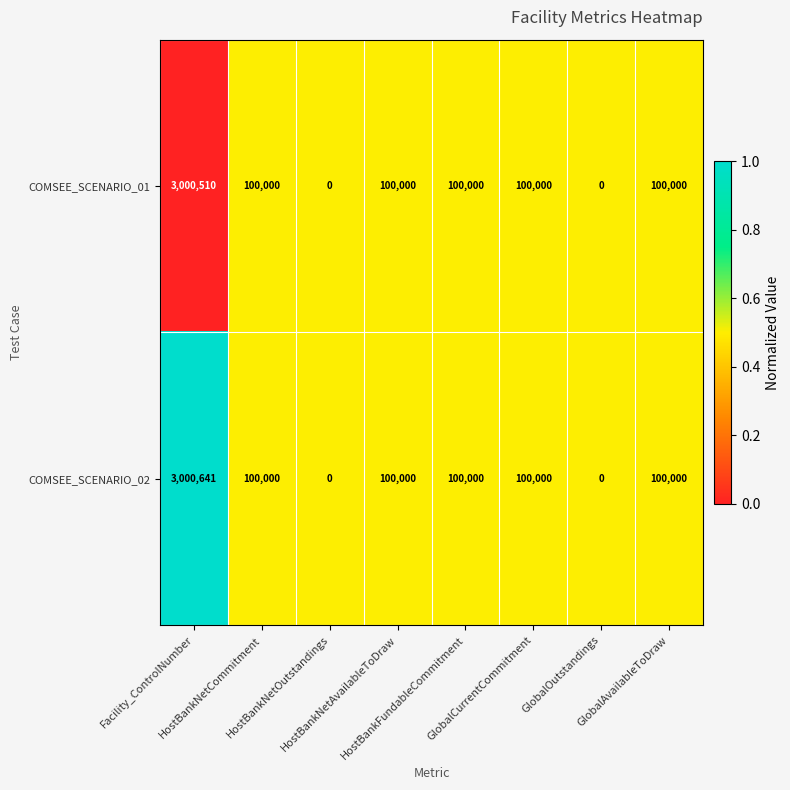

What is the average value of the COMSEE_SCENARIO_01 series?

437564